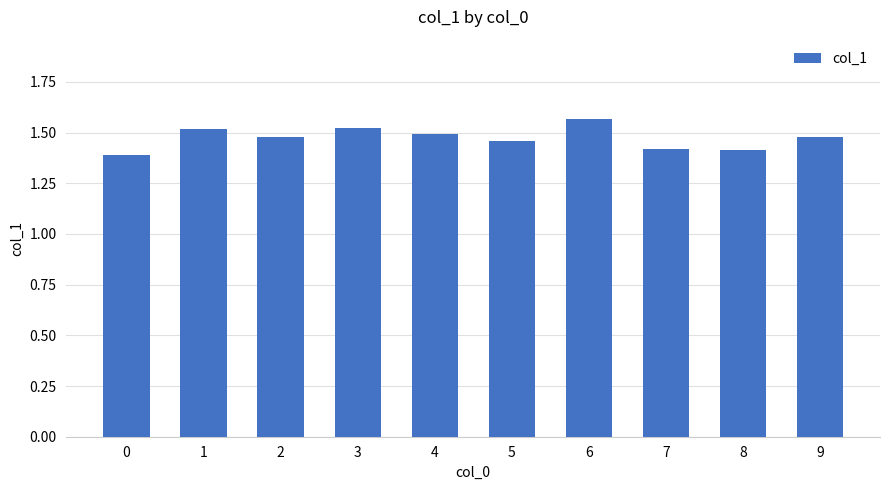

What is the difference between the maximum and minimum values?

0.2